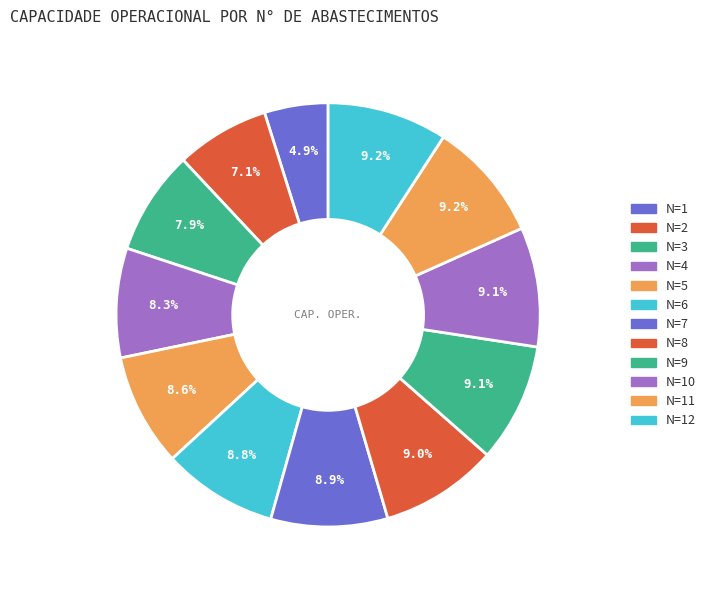

Is it true that N=8 is 1% of the pie?

False